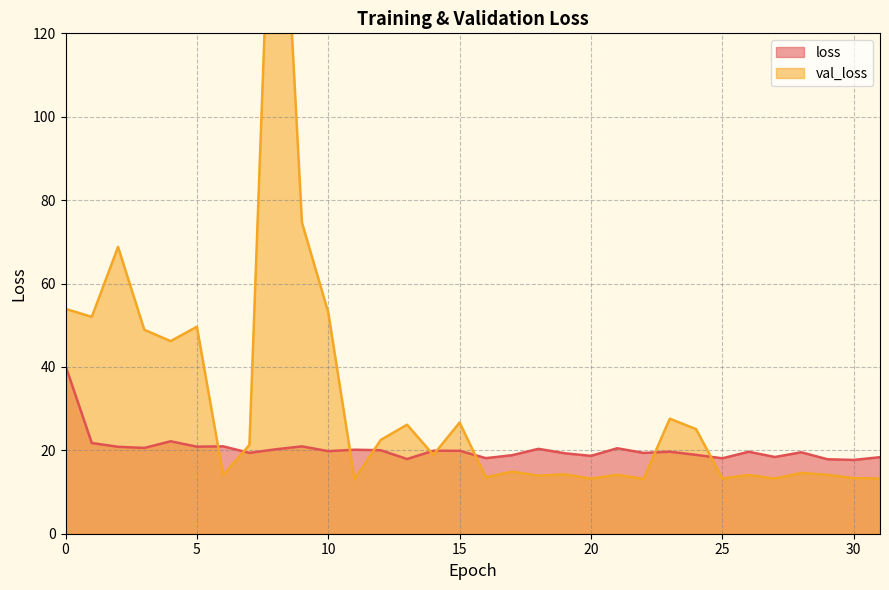

What is the value of the val_loss point at the 5th from the left?

46.2